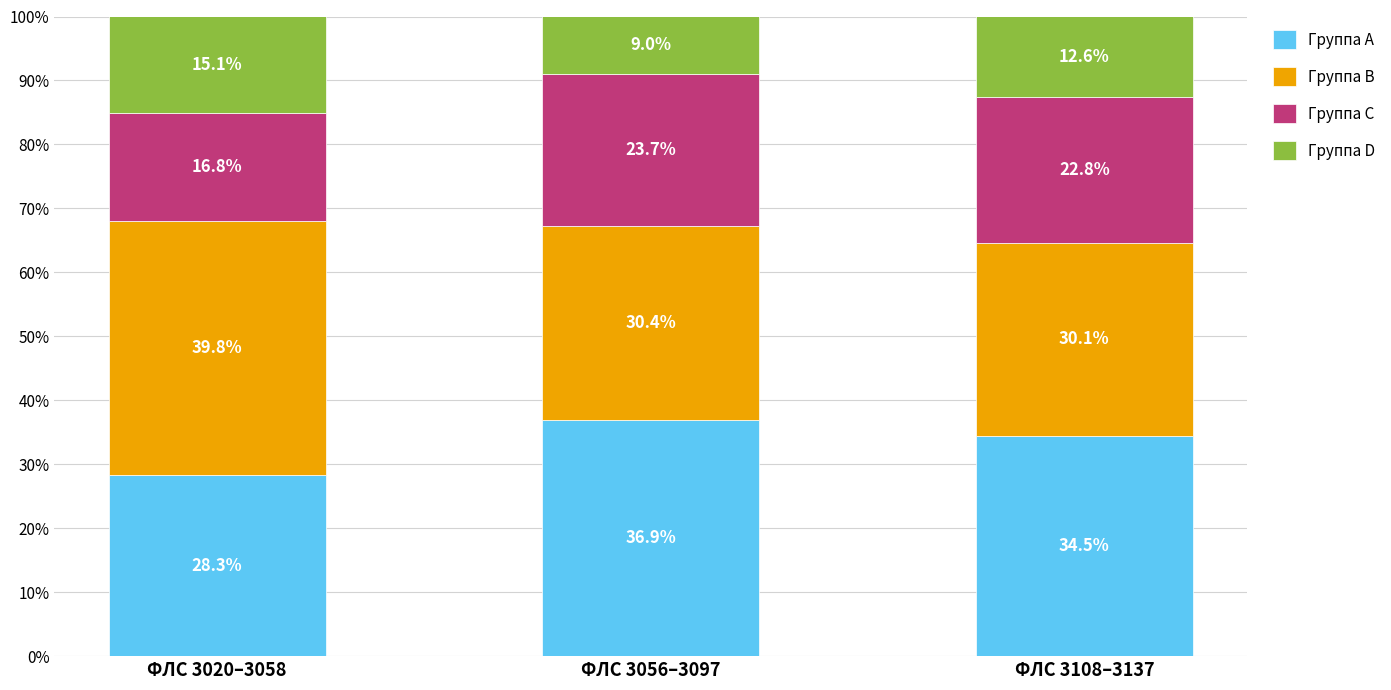

What is the total value across all series at ФЛС 3108–3137?

100.0